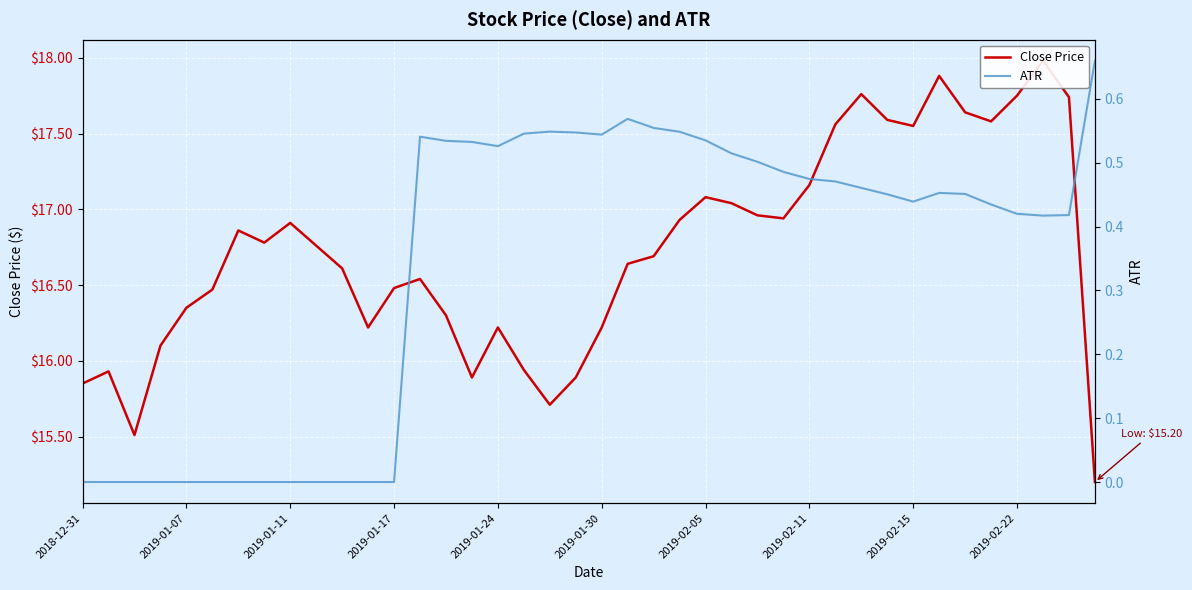

What is the value of the ATR point at the 15th from the left?

0.5